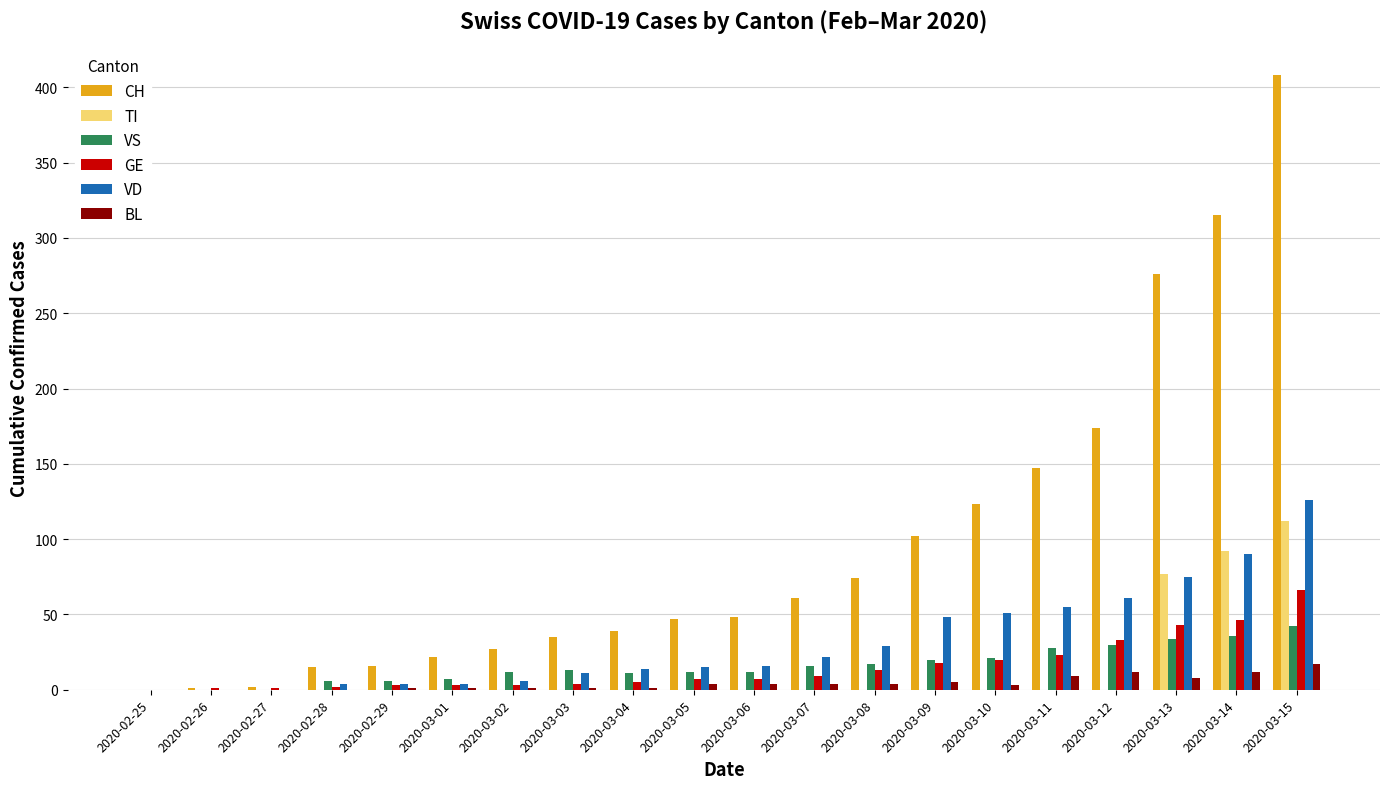

The value of TI at 2020-03-04 is 0. True or false?

True